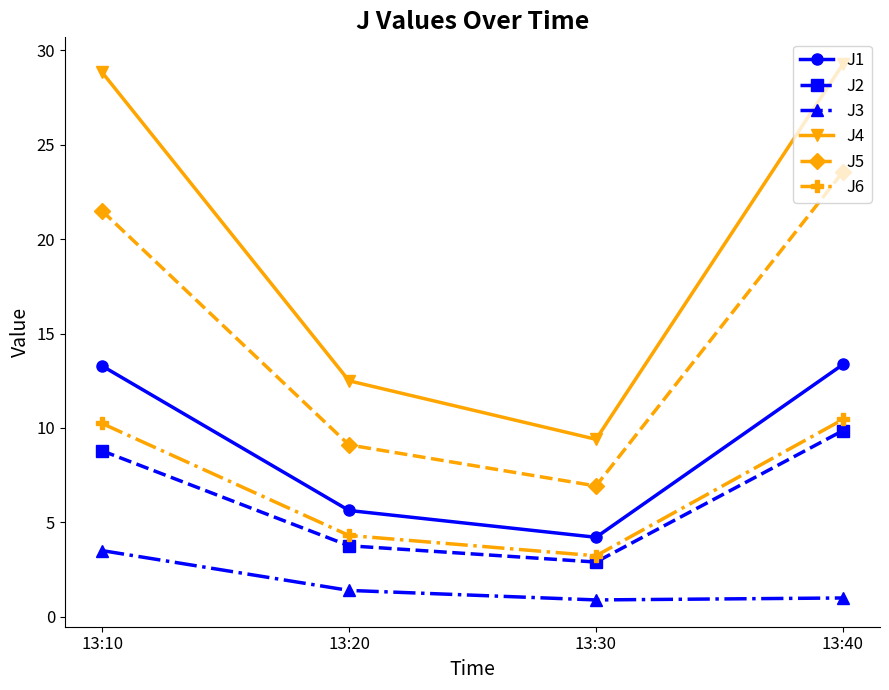

What is the sum of the J5 values at 13:20 and 13:10?

30.6